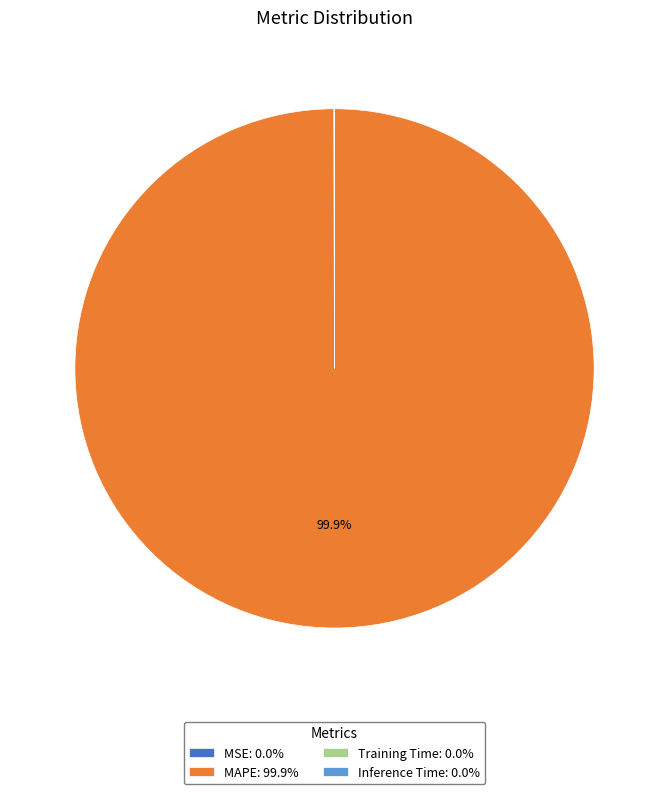

Does any single category account for the majority?

Yes